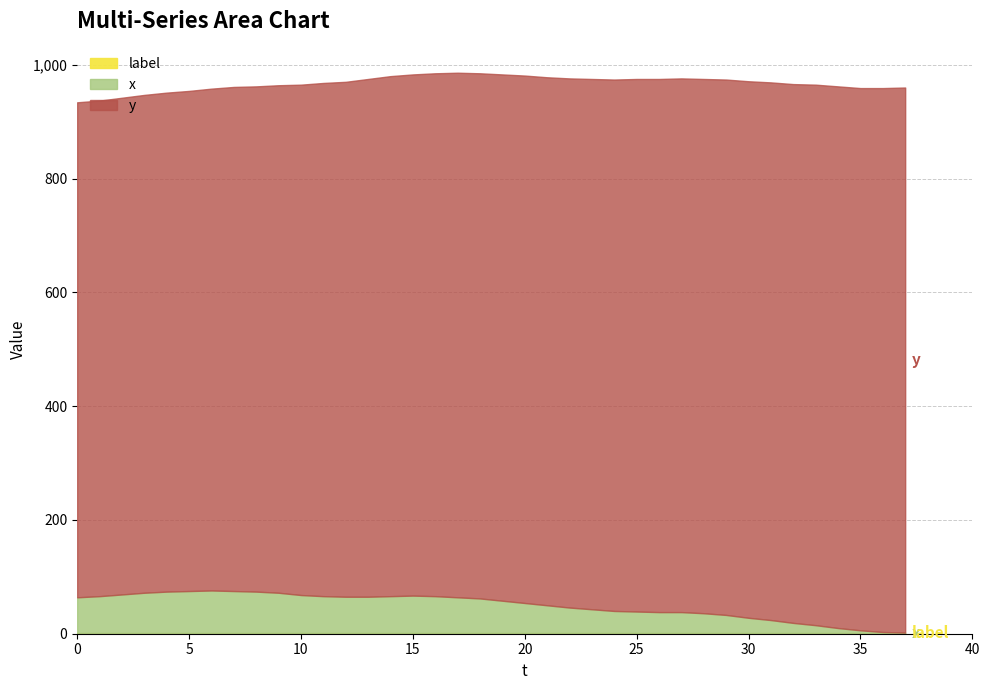

Reading right to left, list all the values displayed in this chart.

y: 958	956	953	952	950	947	945	943	941	939	938	937	936	934	932	930	928	927	925	923	922	919	916	914	910	905	902	897	892	888	886	882	879	877	875	873	871	870
x: 1	2	5	9	14	18	23	27	32	35	37	37	38	39	42	45	49	53	57	61	63	65	66	65	64	64	65	67	71	73	74	75	74	73	71	68	65	63
label: 1	1	1	1	1	1	1	1	1	1	1	1	1	1	1	1	1	1	1	1	1	1	1	1	1	1	1	1	1	1	1	1	1	1	1	1	1	1